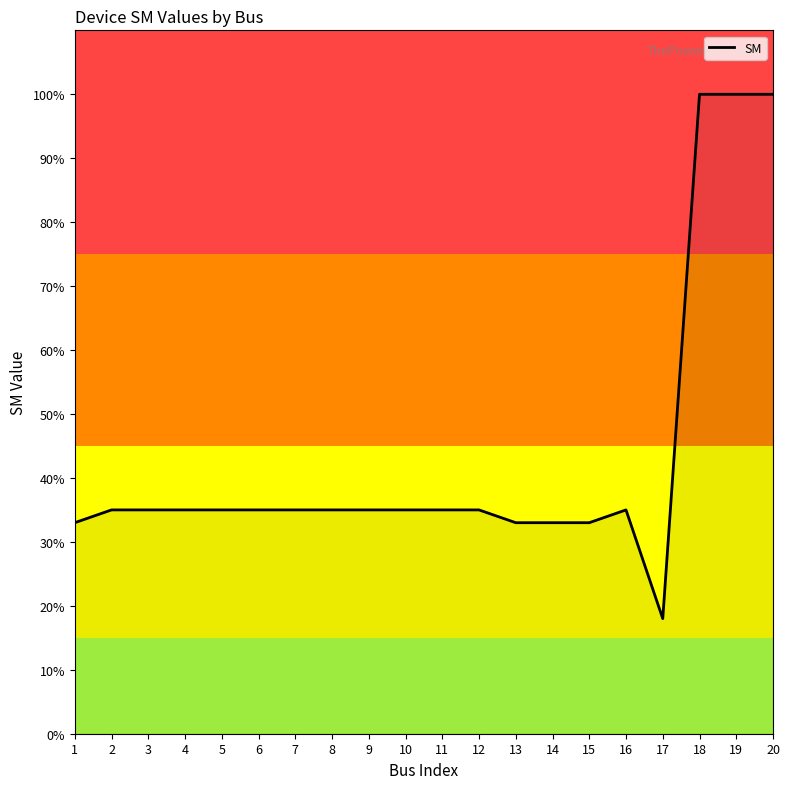

What is the difference between the maximum and minimum values?

82